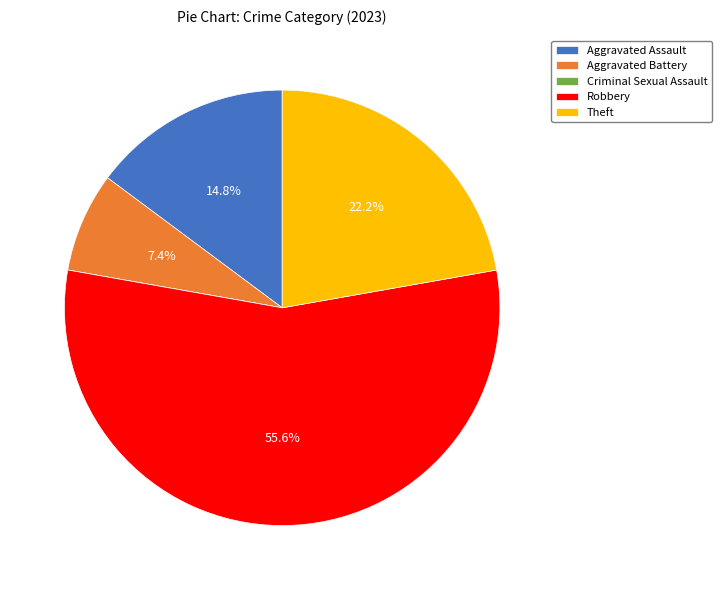

Between Aggravated Assault and Robbery, which is larger?

Robbery